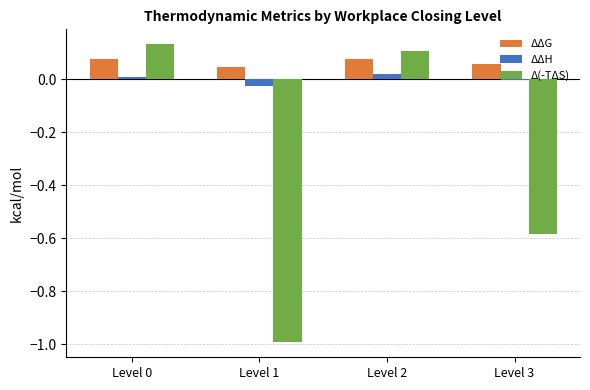

How many groups of bars are there?

4